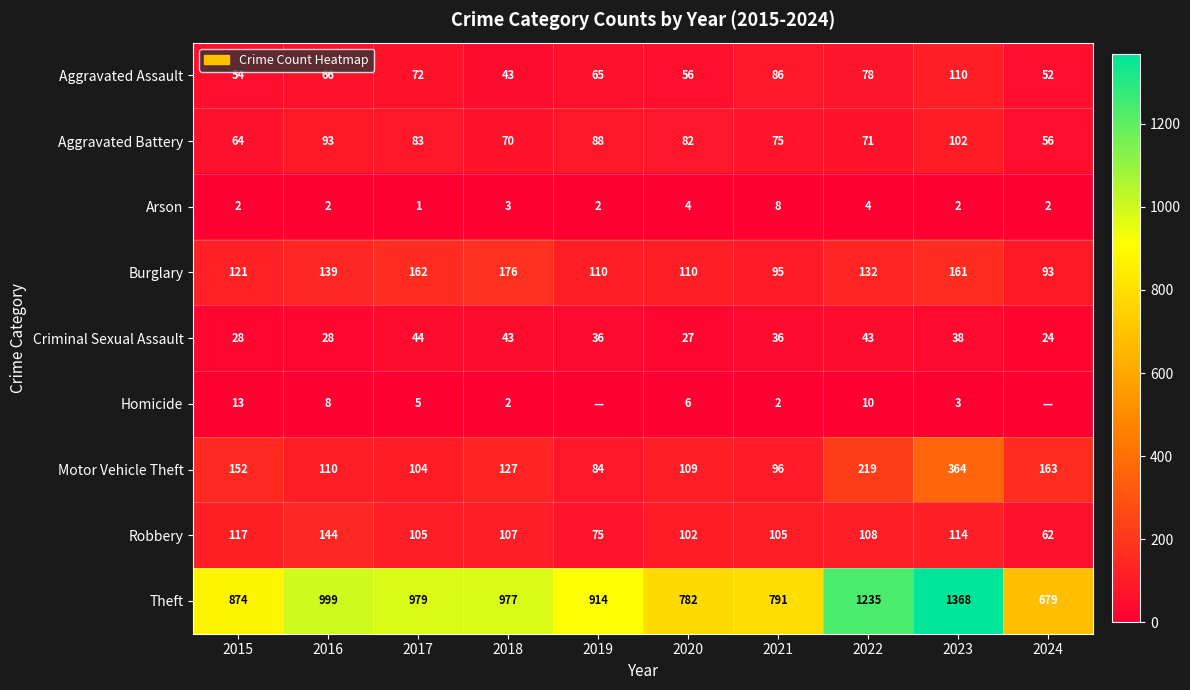

Rank the categories by Aggravated Assault value from highest to lowest.

2023, 2021, 2022, 2017, 2016, 2019, 2020, 2015, 2024, 2018